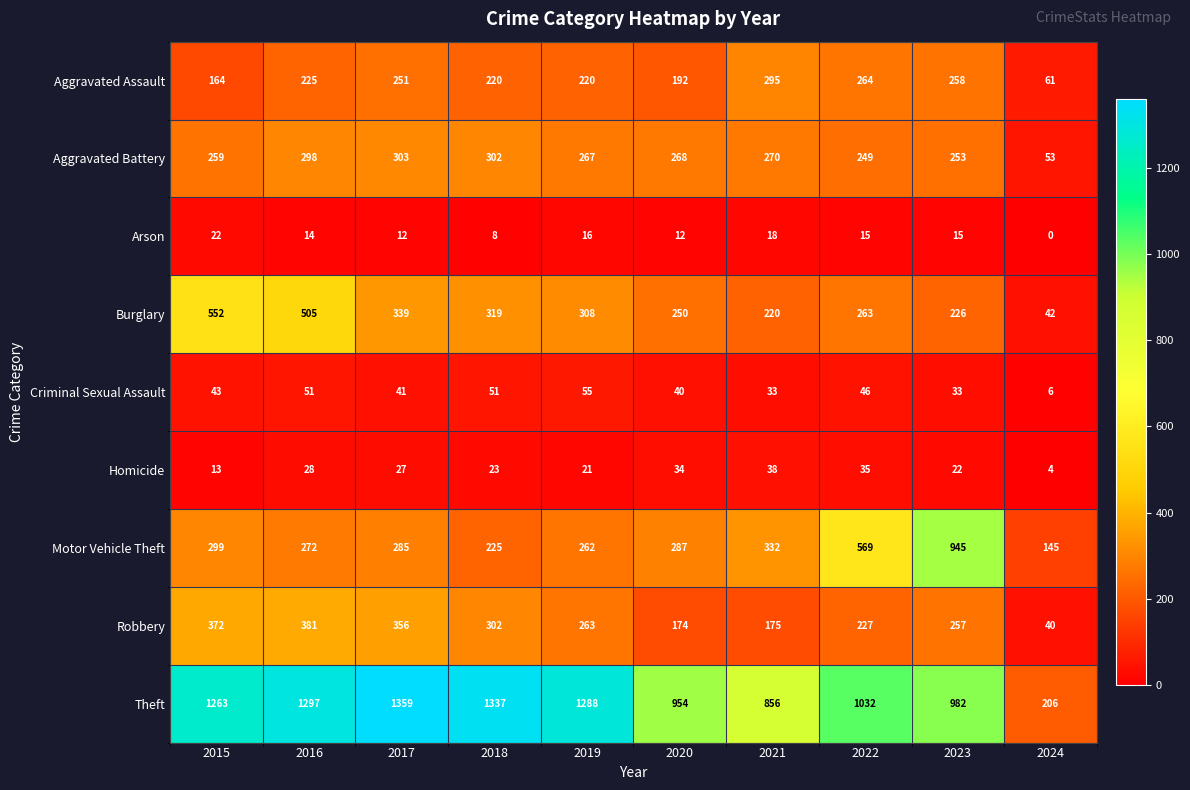

What is the sum of all Aggravated Assault values?

2150